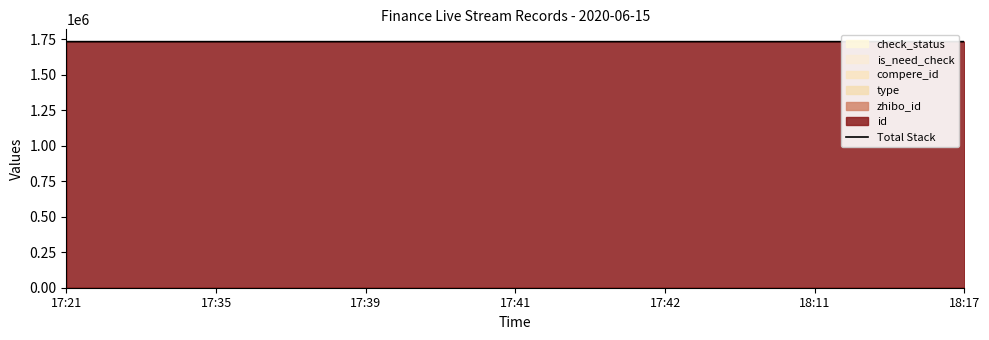

Rank the categories by value from lowest to highest.

17:21, 17:35, 17:39, 17:41, 17:42, 18:11, 18:17